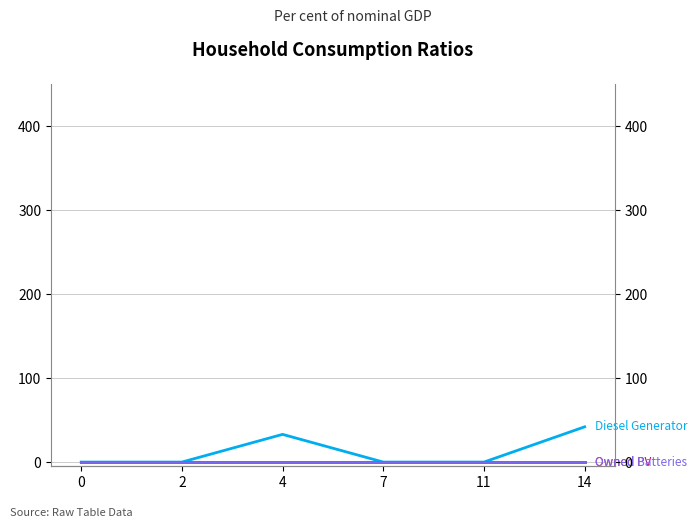

Reading right to left, transcribe all the data shown in this chart.

Diesel Generator: 14=42	11=0	7=0	4=33	2=0	0=0
Owned PV: 14=0	11=0	7=0	4=0	2=0	0=0
Owned Batteries: 14=0	11=0	7=0	4=0	2=0	0=0